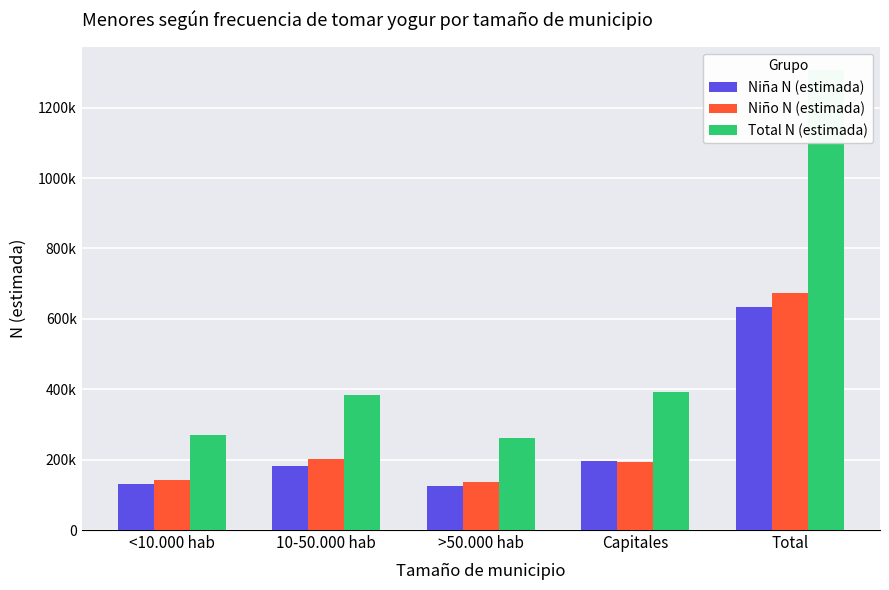

What is the value of the Total N (estimada) bar at the 1st from the left?

271055